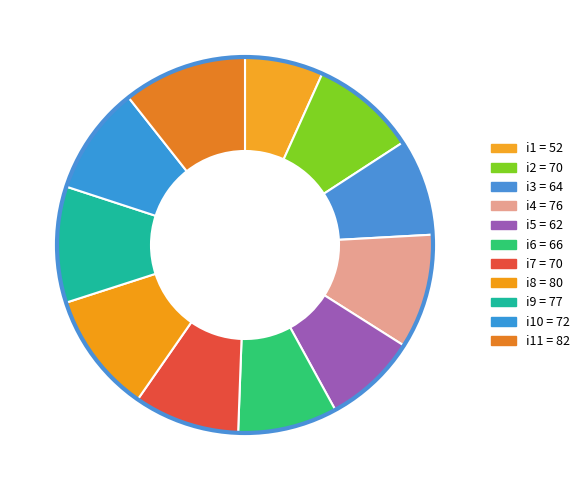

Combined, do i7 and i1 account for over 50%?

No